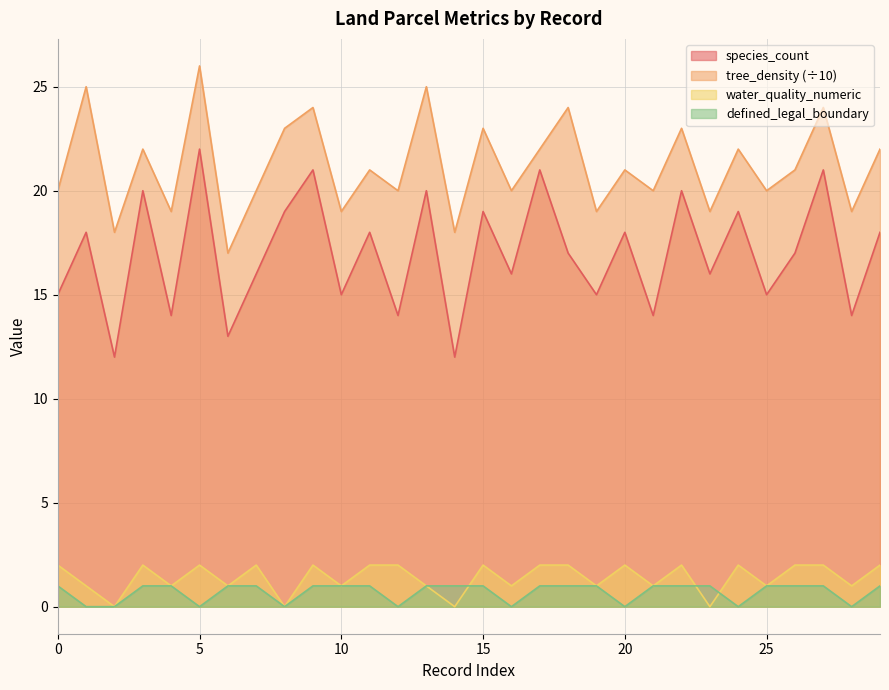

What is the sum of all defined_legal_boundary values?

21